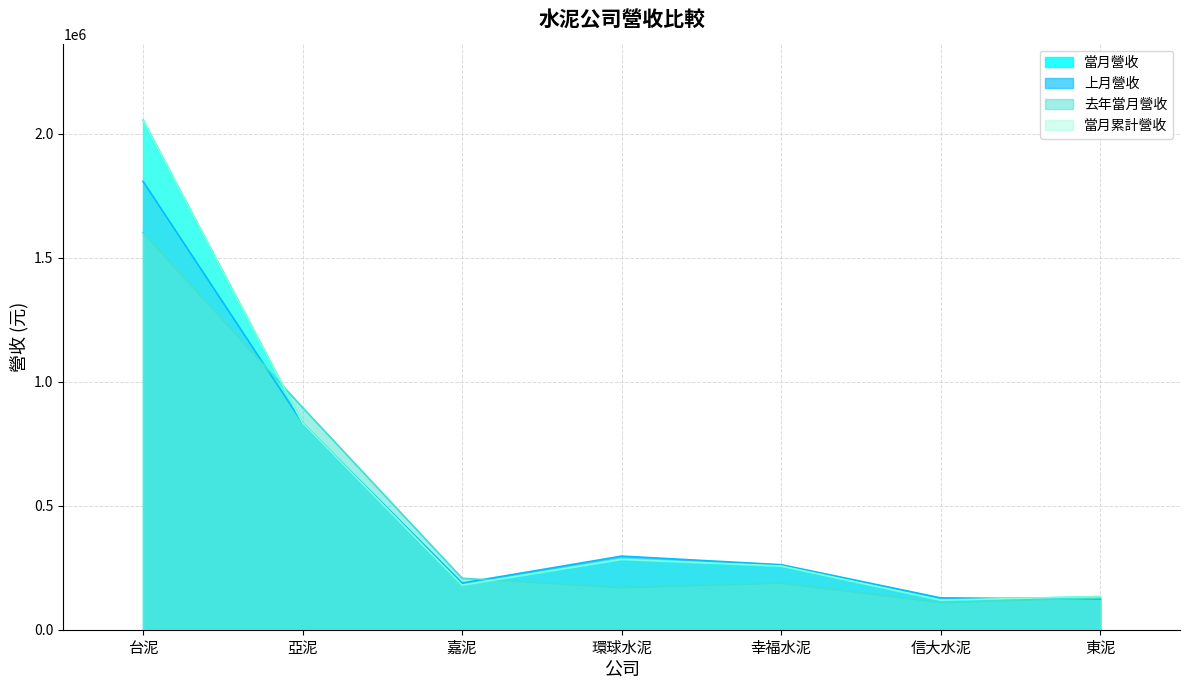

What is the greatest value displayed?

2054868